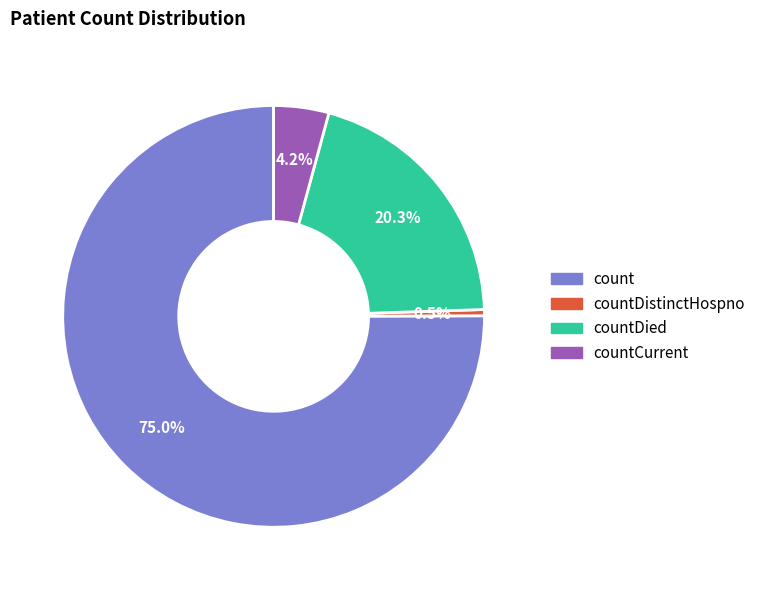

What percentage do count and countDistinctHospno together represent?

75.5%